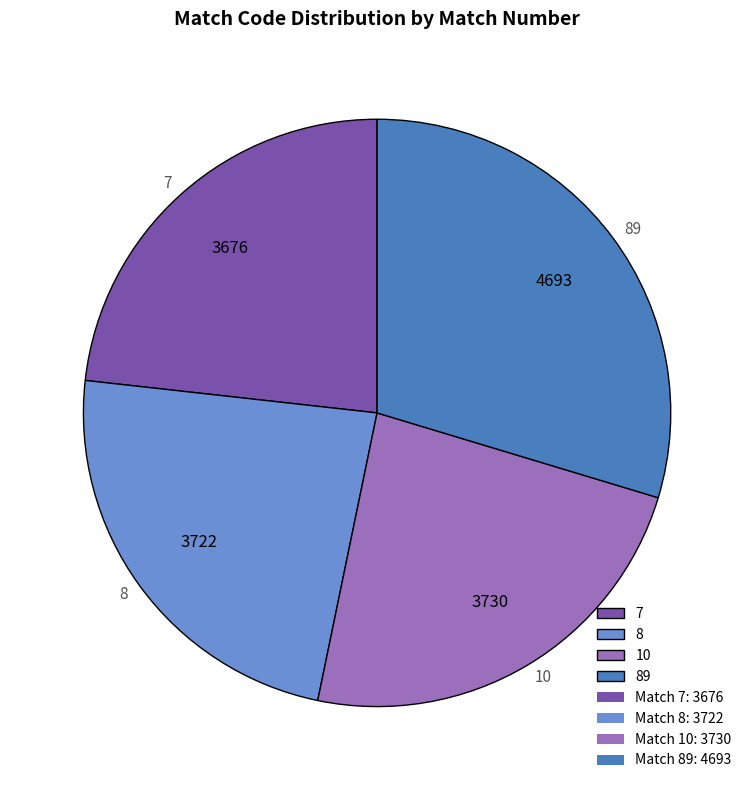

Does 7 account for over 50% of the chart?

No